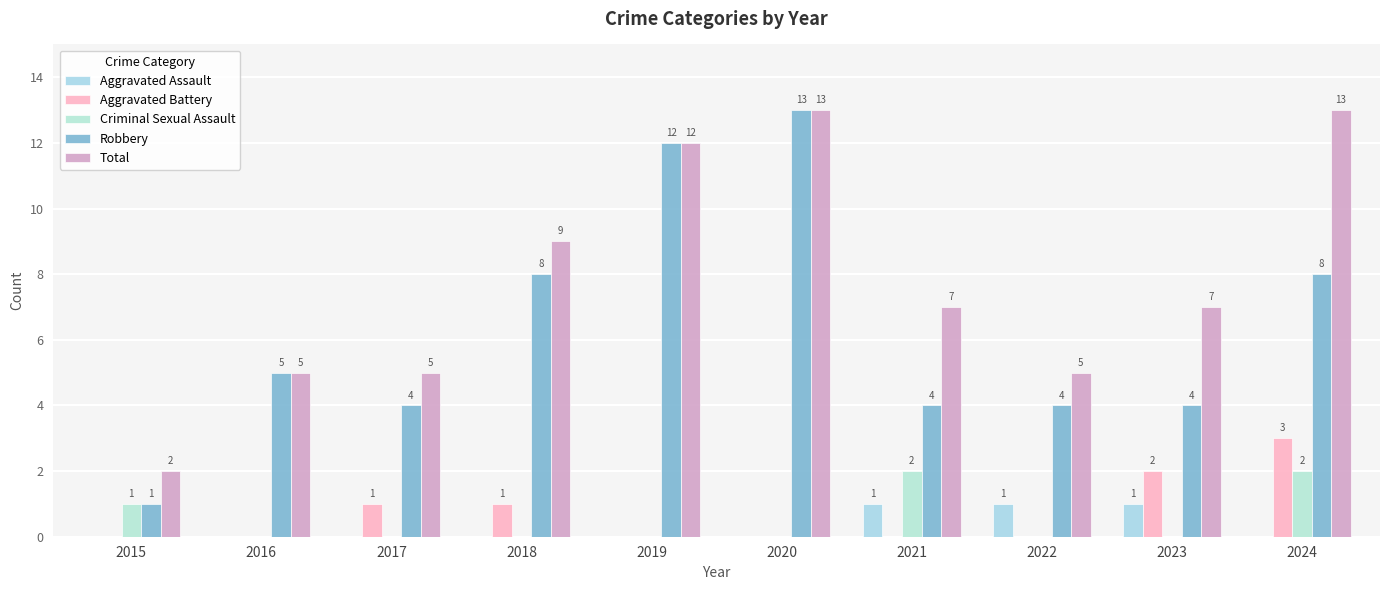

What is the sum of all Total values?

78